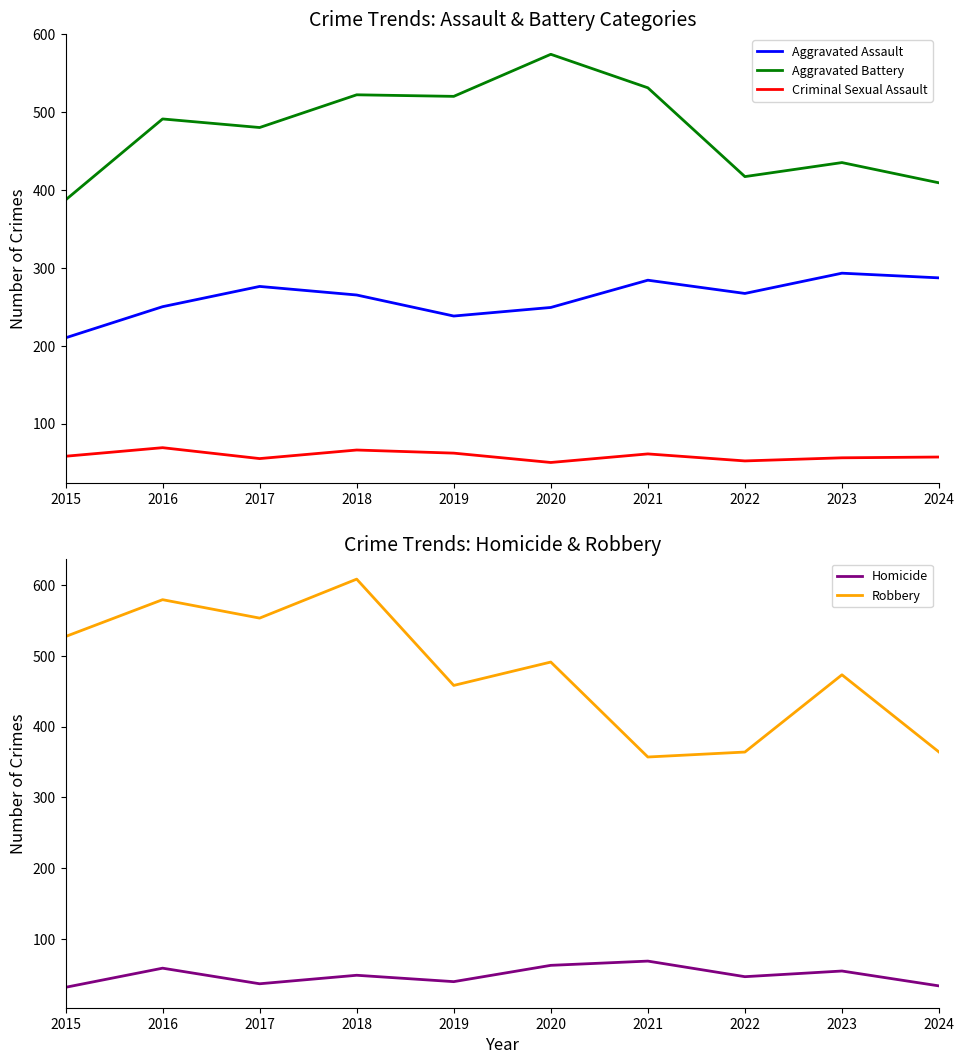

How many lines are shown in the chart?

5